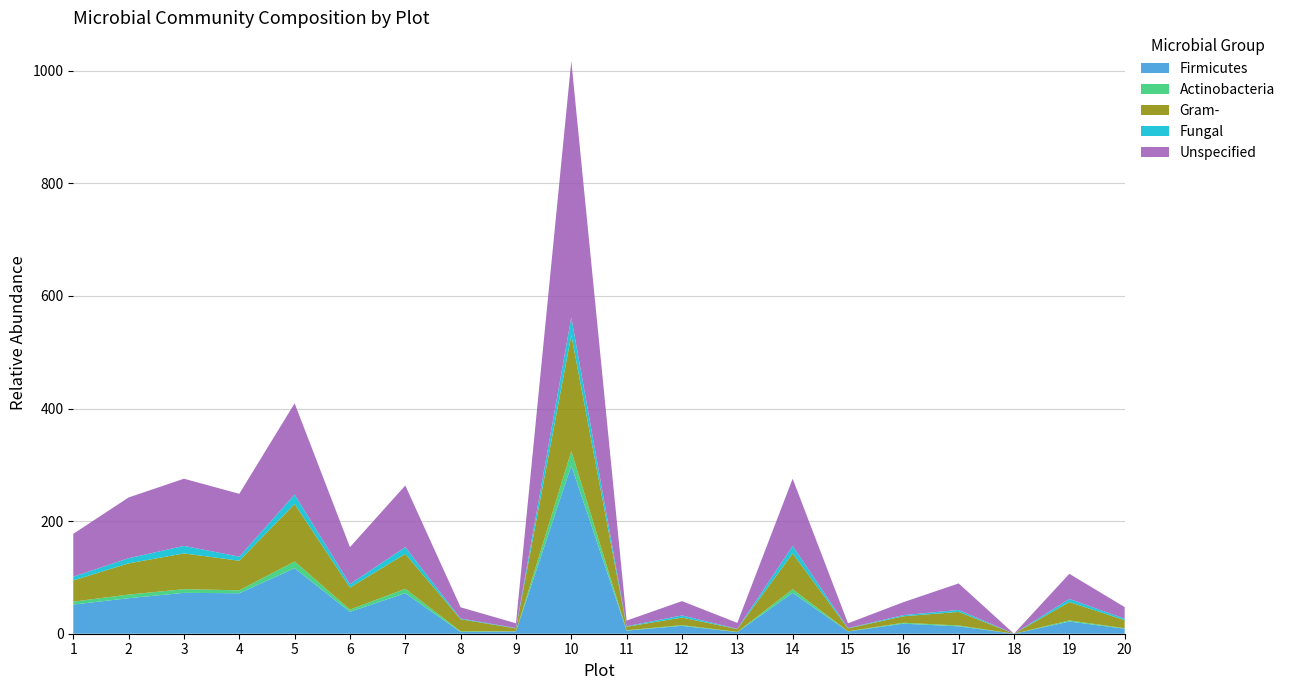

Reading left to right, list all the values displayed in this chart.

Firmicutes: 51.8	63.1	72.6	71.9	116.5	38.9	72.1	3.0	4.0	298.8	5.5	14.0	2.8	72.6	4.0	17.9	13.2	0.0	21.6	8.9
Actinobacteria: 5.2	6.5	6.5	5.2	11.9	4.0	7.8	1.3	0.3	25.7	0.6	1.3	0.4	6.5	0.3	1.6	1.5	0.0	2.0	0.9
Gram-: 37.6	55.4	63.5	52.5	102.1	39.0	62.0	21.5	5.1	206.0	6.3	13.4	5.0	63.5	5.1	11.5	24.1	0.0	32.6	14.3
Fungal: 6.7	9.2	13.4	7.3	16.8	6.2	12.0	1.3	0.7	31.6	0.9	3.8	0.5	13.4	0.7	2.0	3.5	0.0	5.6	2.7
Unspecified: 76.1	107.9	119.3	111.6	162.0	65.7	109.5	19.9	8.4	455.4	10.0	25.4	10.6	119.3	8.4	23.0	47.2	0.0	44.6	20.5